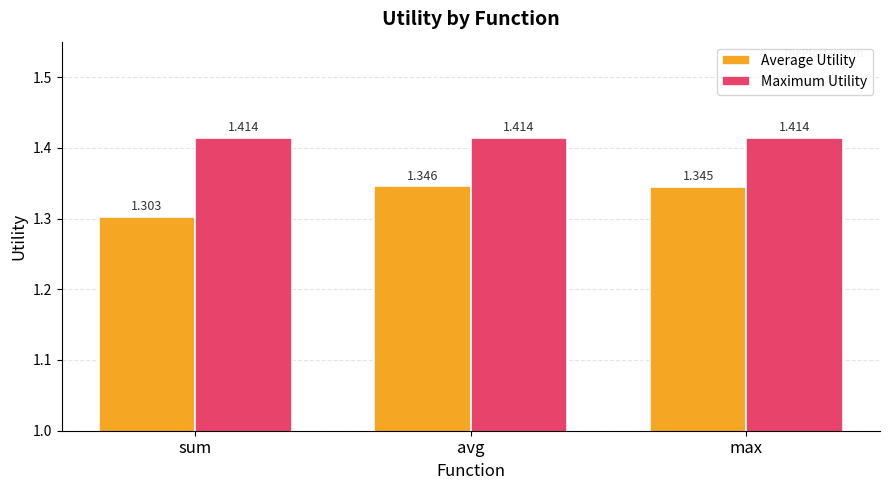

List the labels in order of Average Utility value, largest first.

avg, max, sum